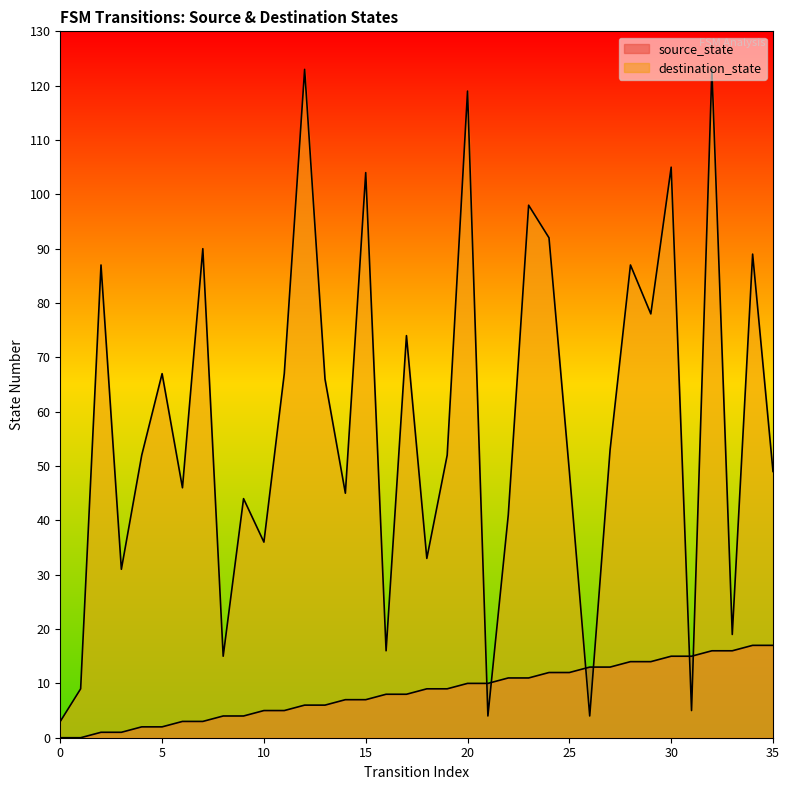

What are all the series names shown in the legend?

source_state, destination_state